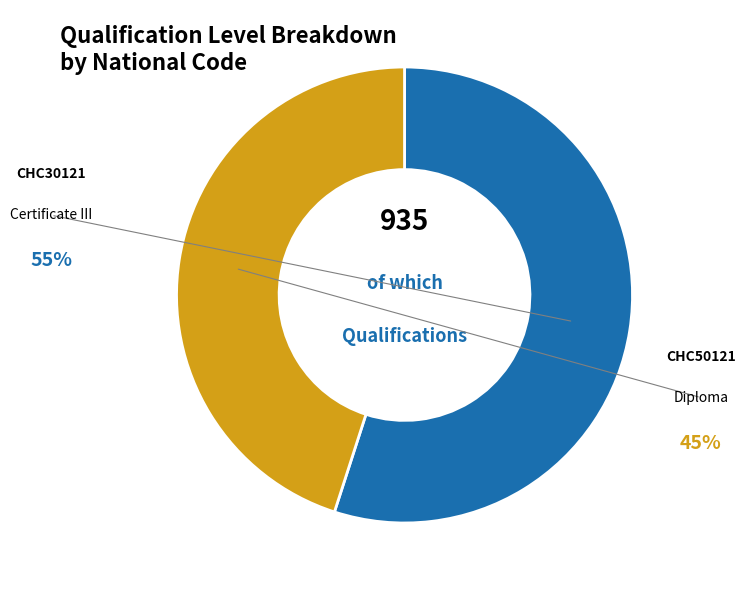

What percentage is the CHC50121 slice, to the nearest percent?

45%